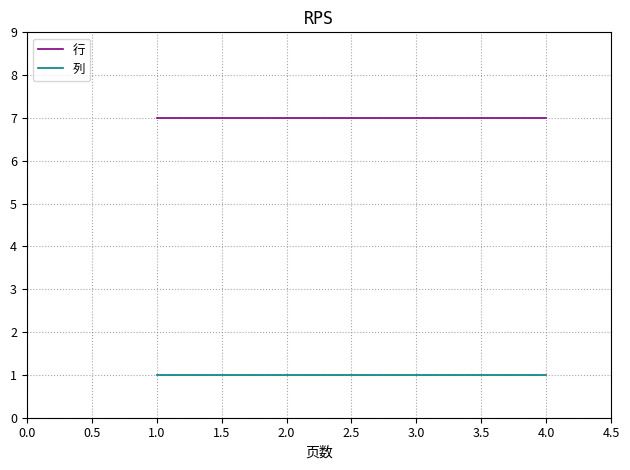

What is the total value across all series at 3.0?

8